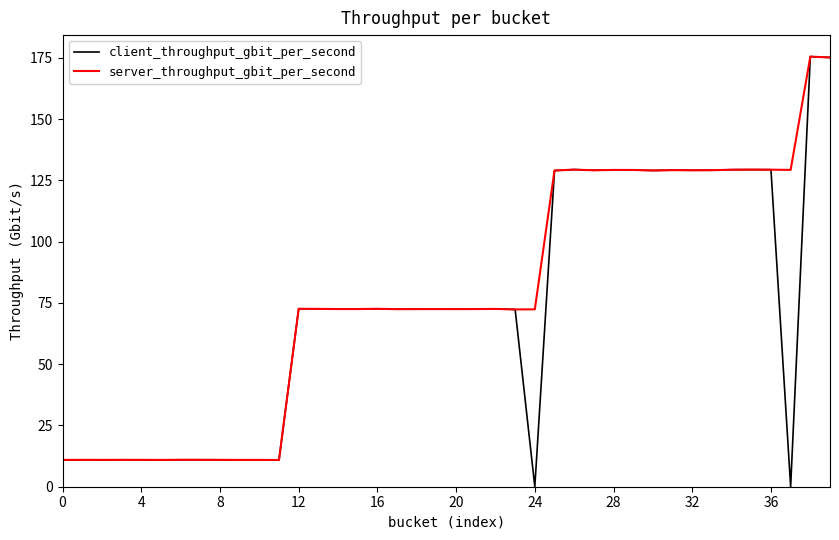

Which series has the largest total across all categories?

server_throughput_gbit_per_second